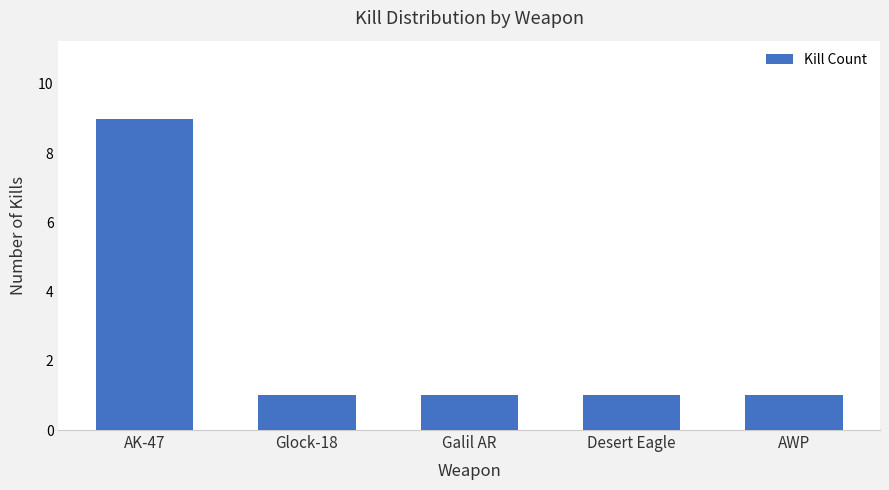

Is it true that the value at AWP is 1?

True